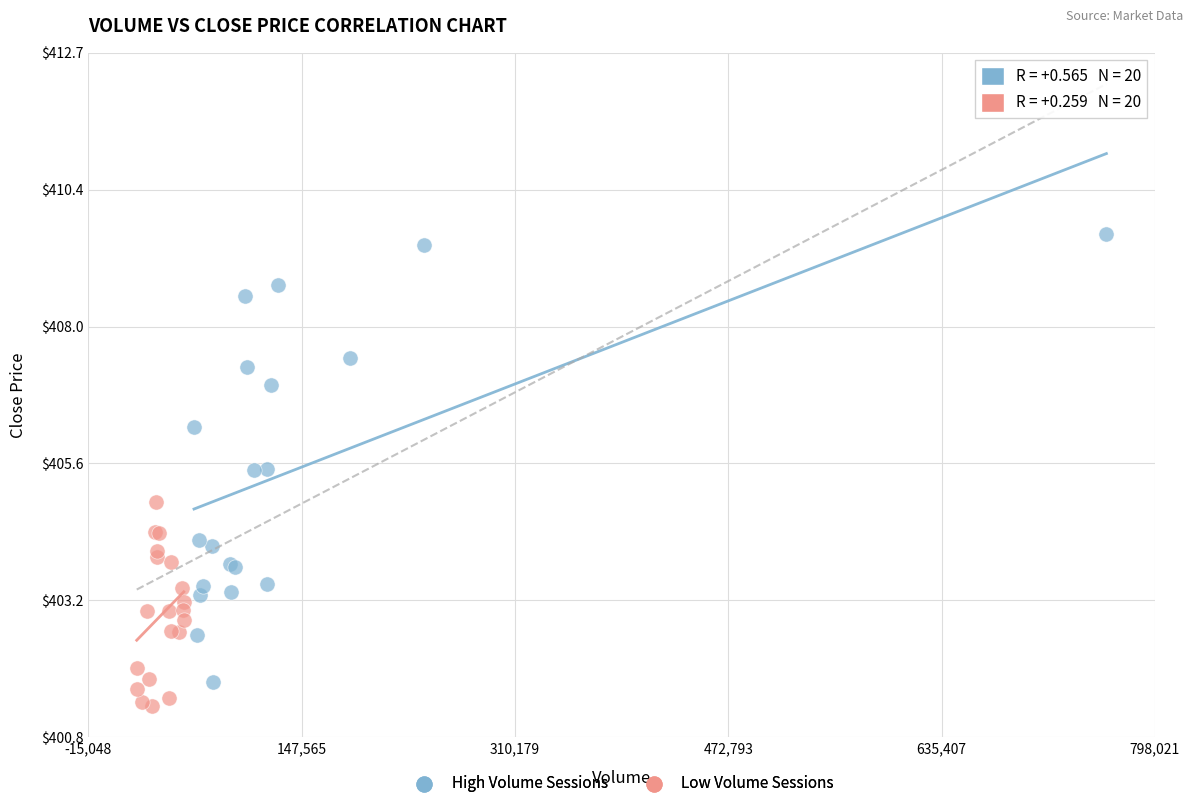

Which series has the largest Y range (max minus min)?

High Volume Sessions